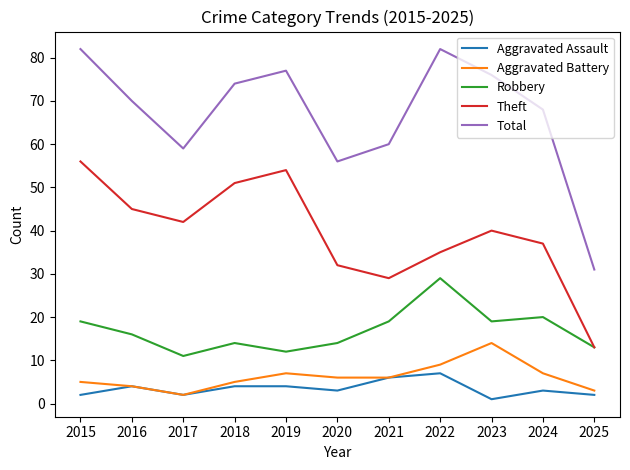

What is the difference between the Theft values at 2021 and 2023?

11